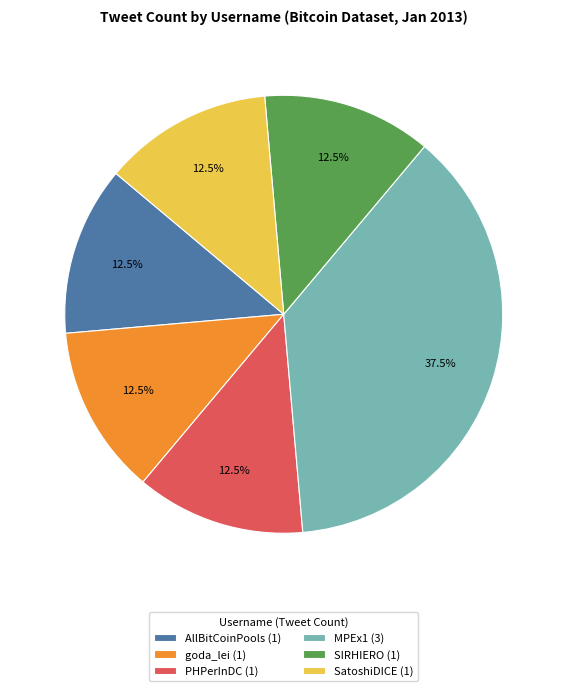

Does AllBitCoinPools (1) account for over 50% of the chart?

No